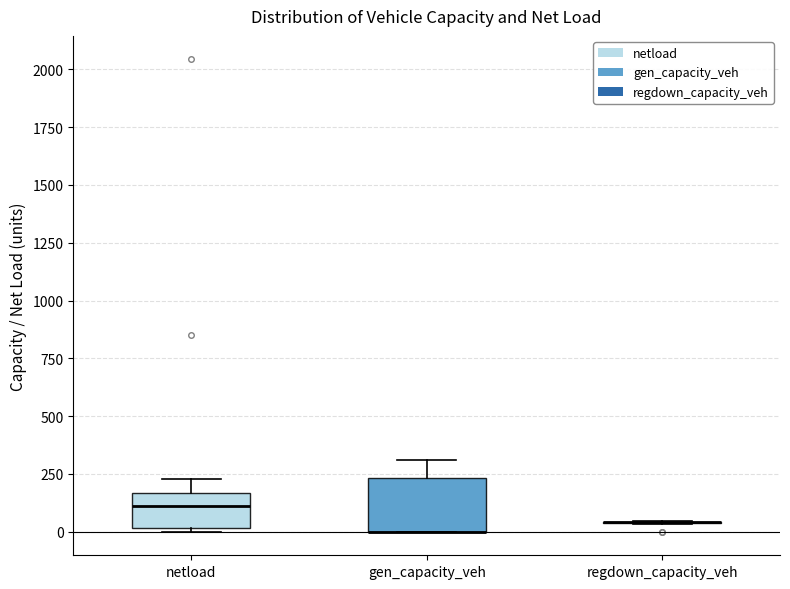

Comparing the boxes themselves (not the whiskers), which one is the tallest?

gen_capacity_veh